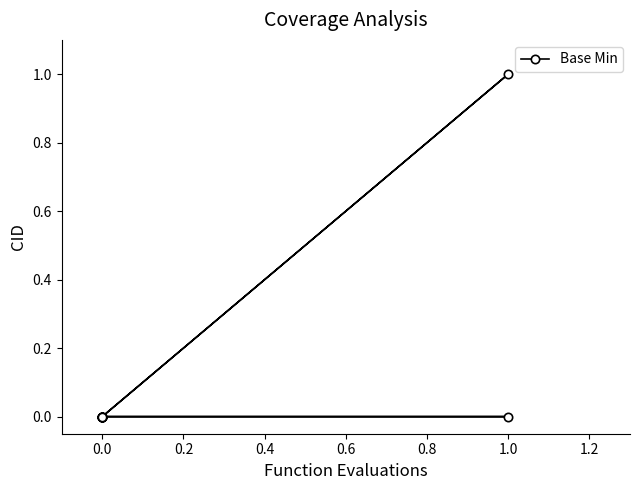

True or false: the data shows 0 at 0.0.

False